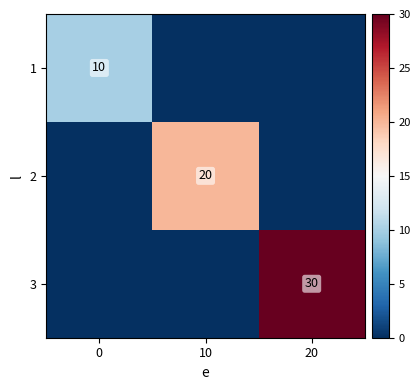

At how many categories does at least one series exceed 5?

3